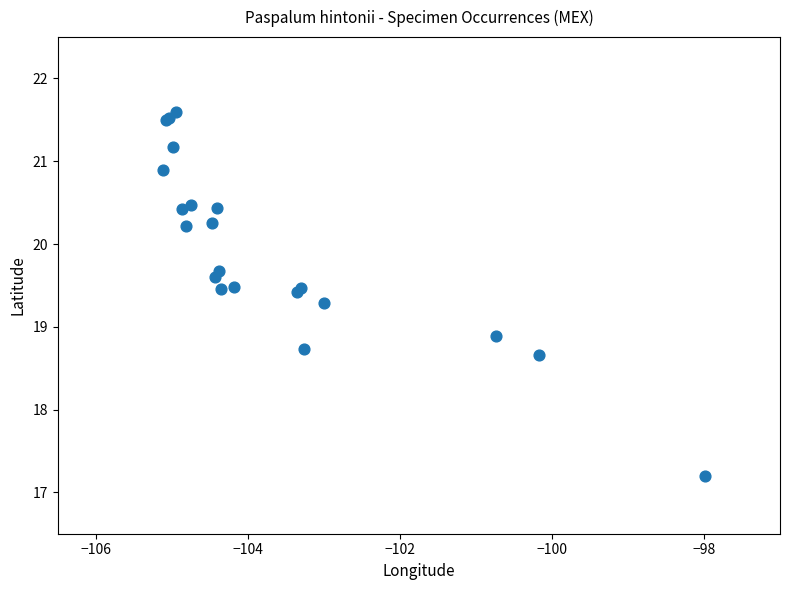

What Y value in the scatter plot is closest to 19?

18.9